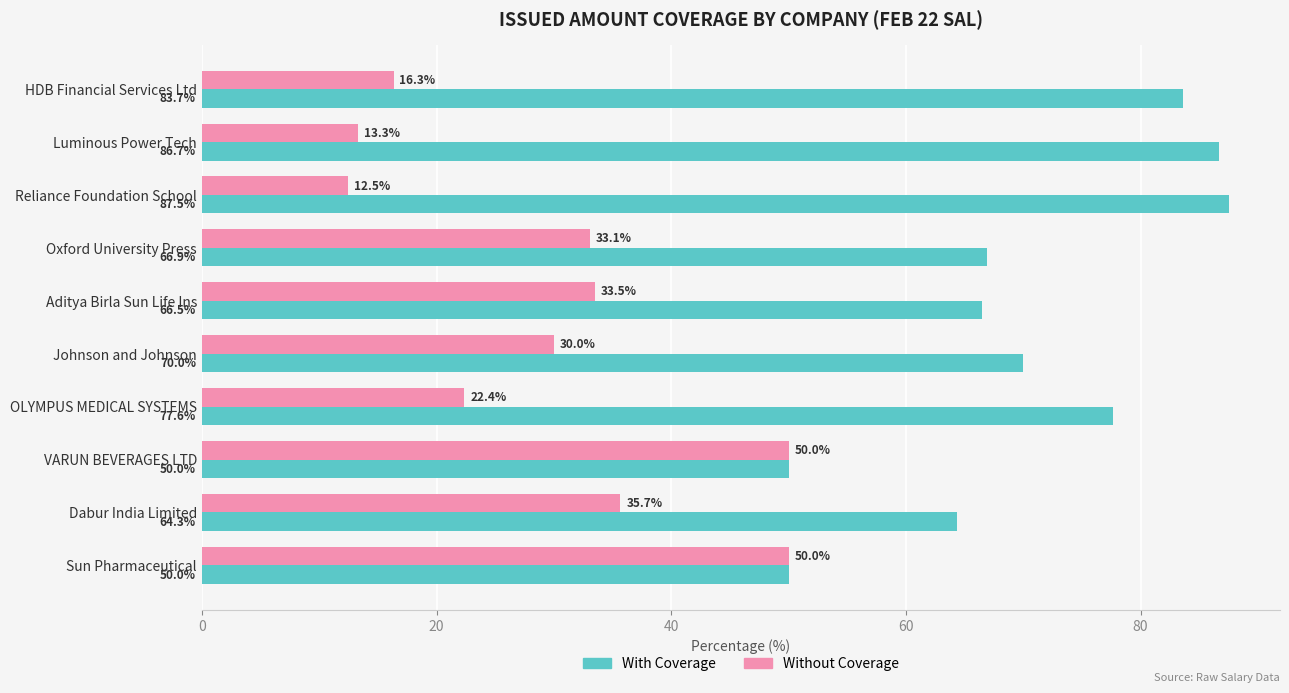

The With Coverage series shows 22.8 at Sun Pharmaceutical. True or false?

False